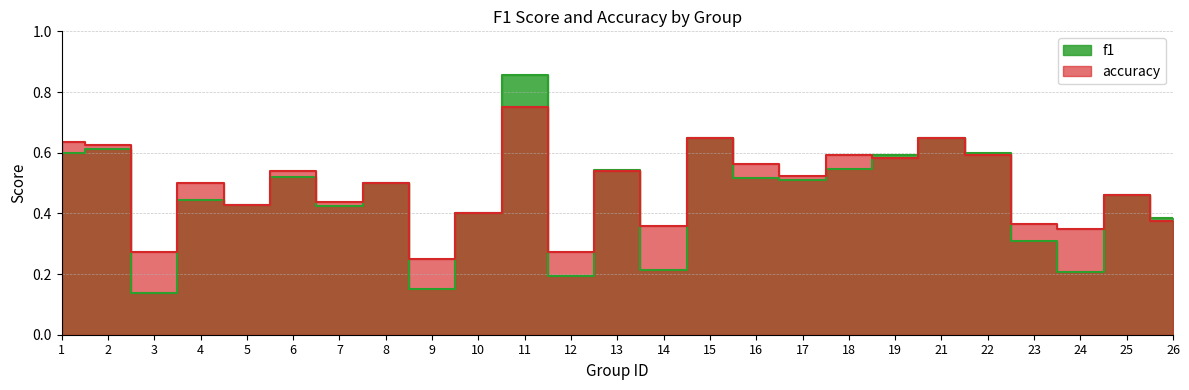

At which category is the sum across all series the highest?

11